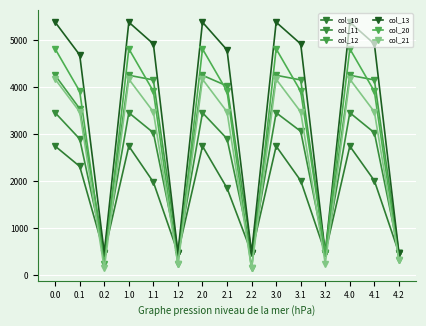

Is this an area chart (filled region under the line)?

No